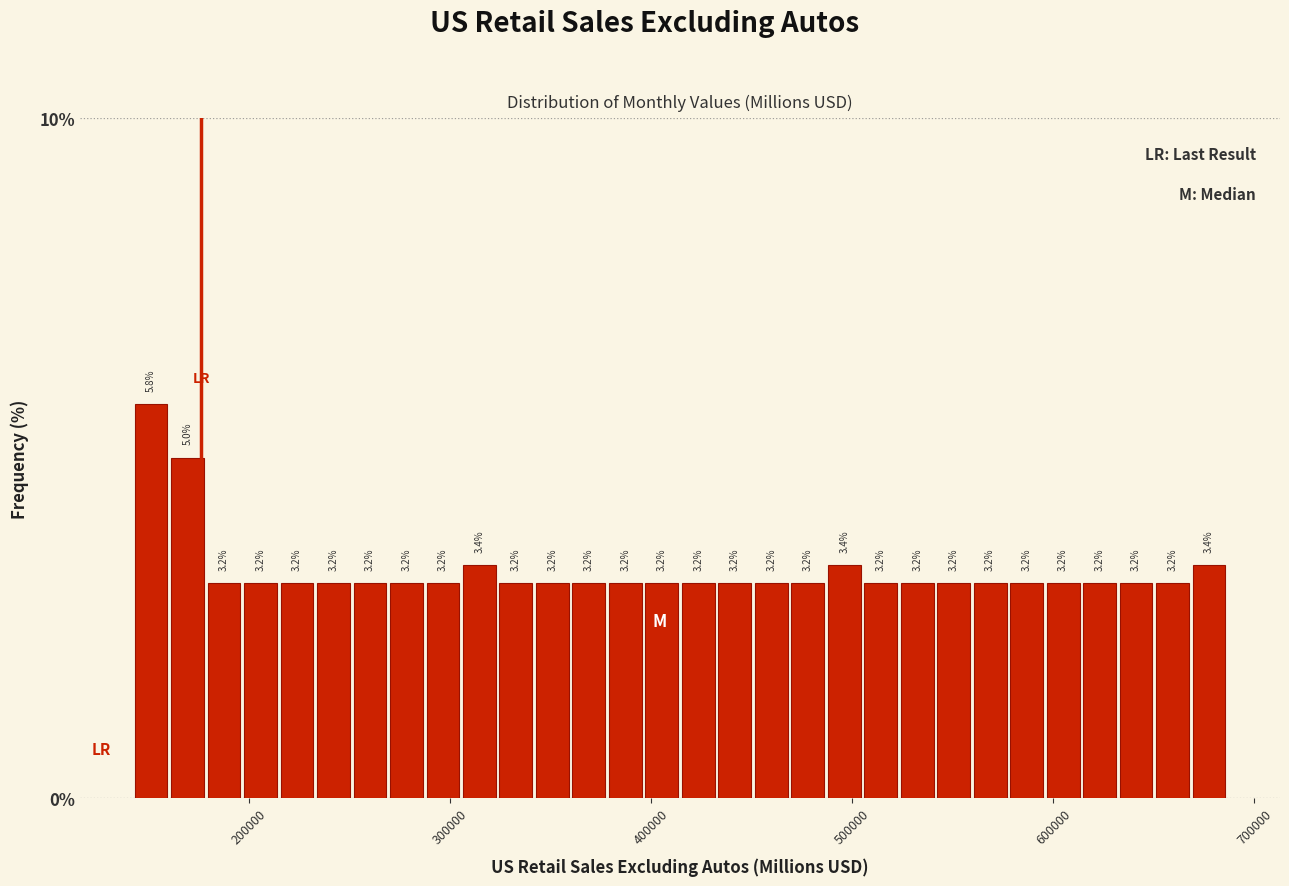

Around what value on the x-axis is the tallest bar? Give the approximate position of its centre, as read against the axis.

150000